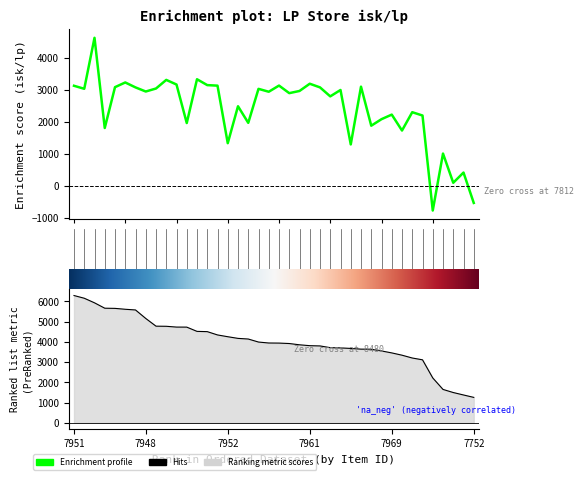

True or false: Sell isk/lp and isk/lp intersect in this chart.

False